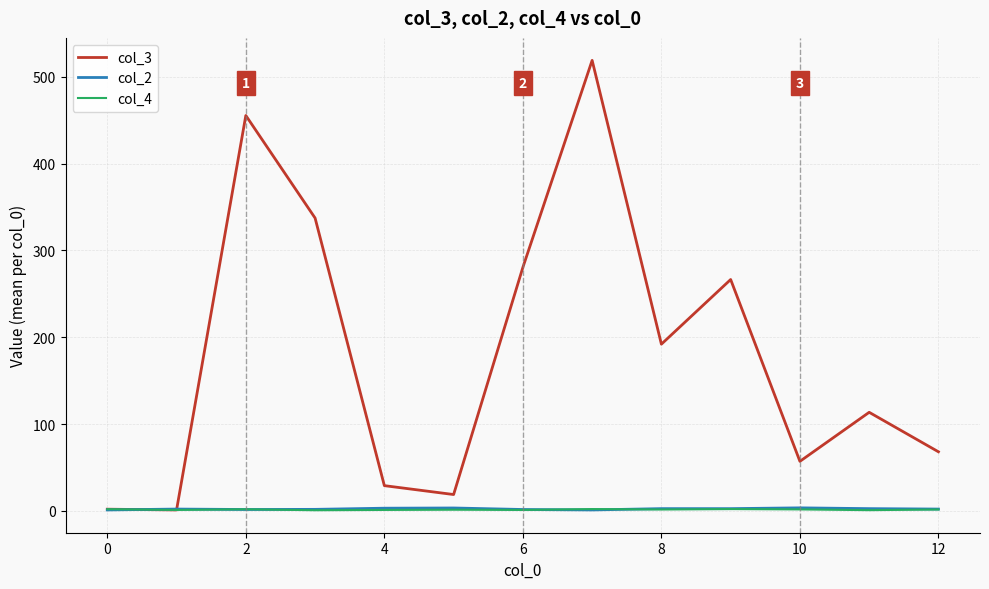

Which series has the widest spread of values?

col_3